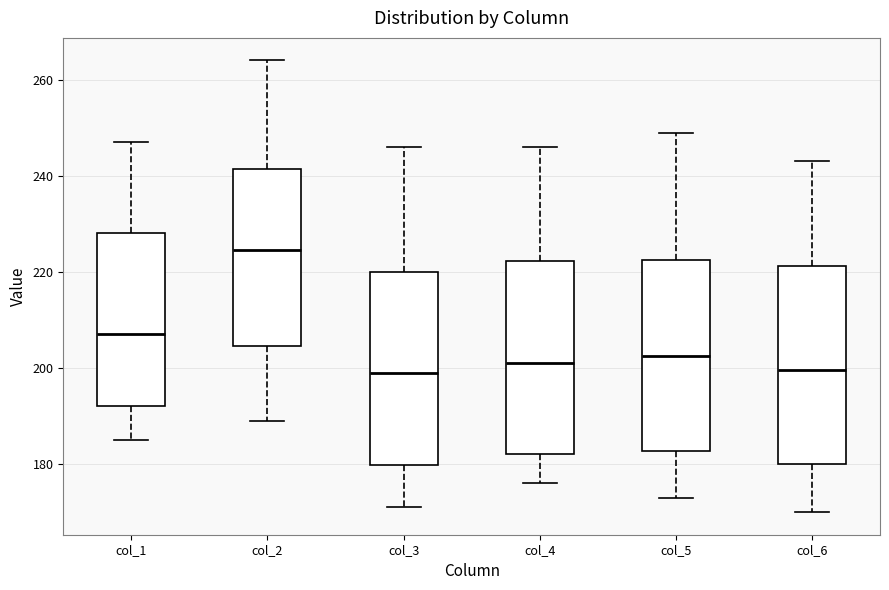

Where is the upper edge of the box for col_5 on the y-axis? The values are not printed on the chart, so give them approximately, as read against the axis.

222